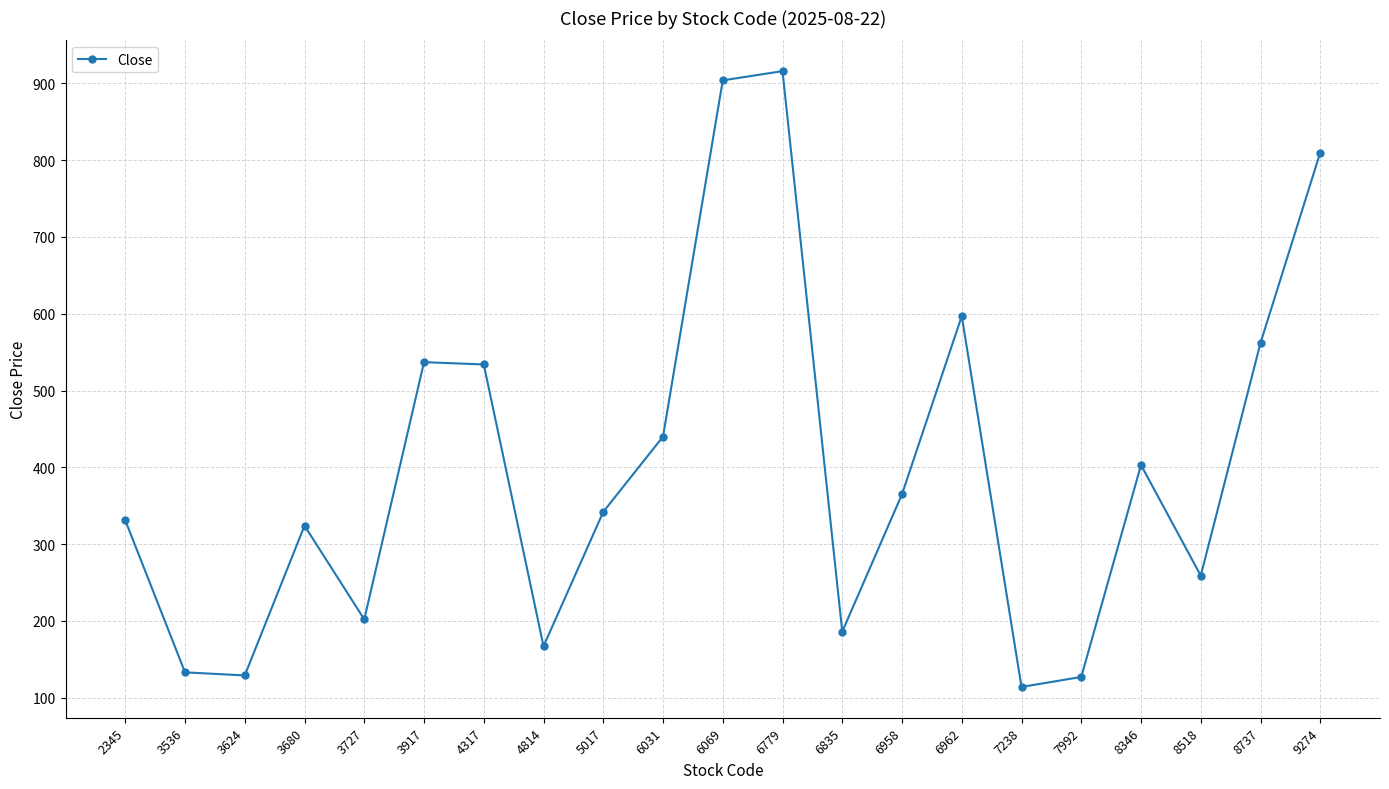

How many interior local peaks (higher than both neighbors) does the data have?

5